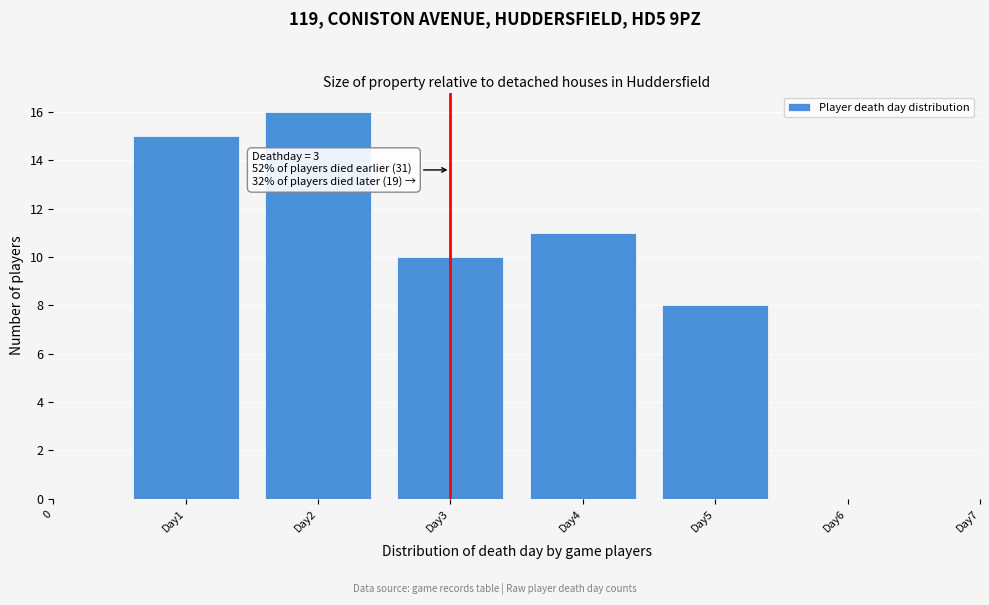

Reading right to left, what are all the values shown in this chart?

Day6=0	Day5=8	Day4=11	Day3=10	Day2=16	Day1=15